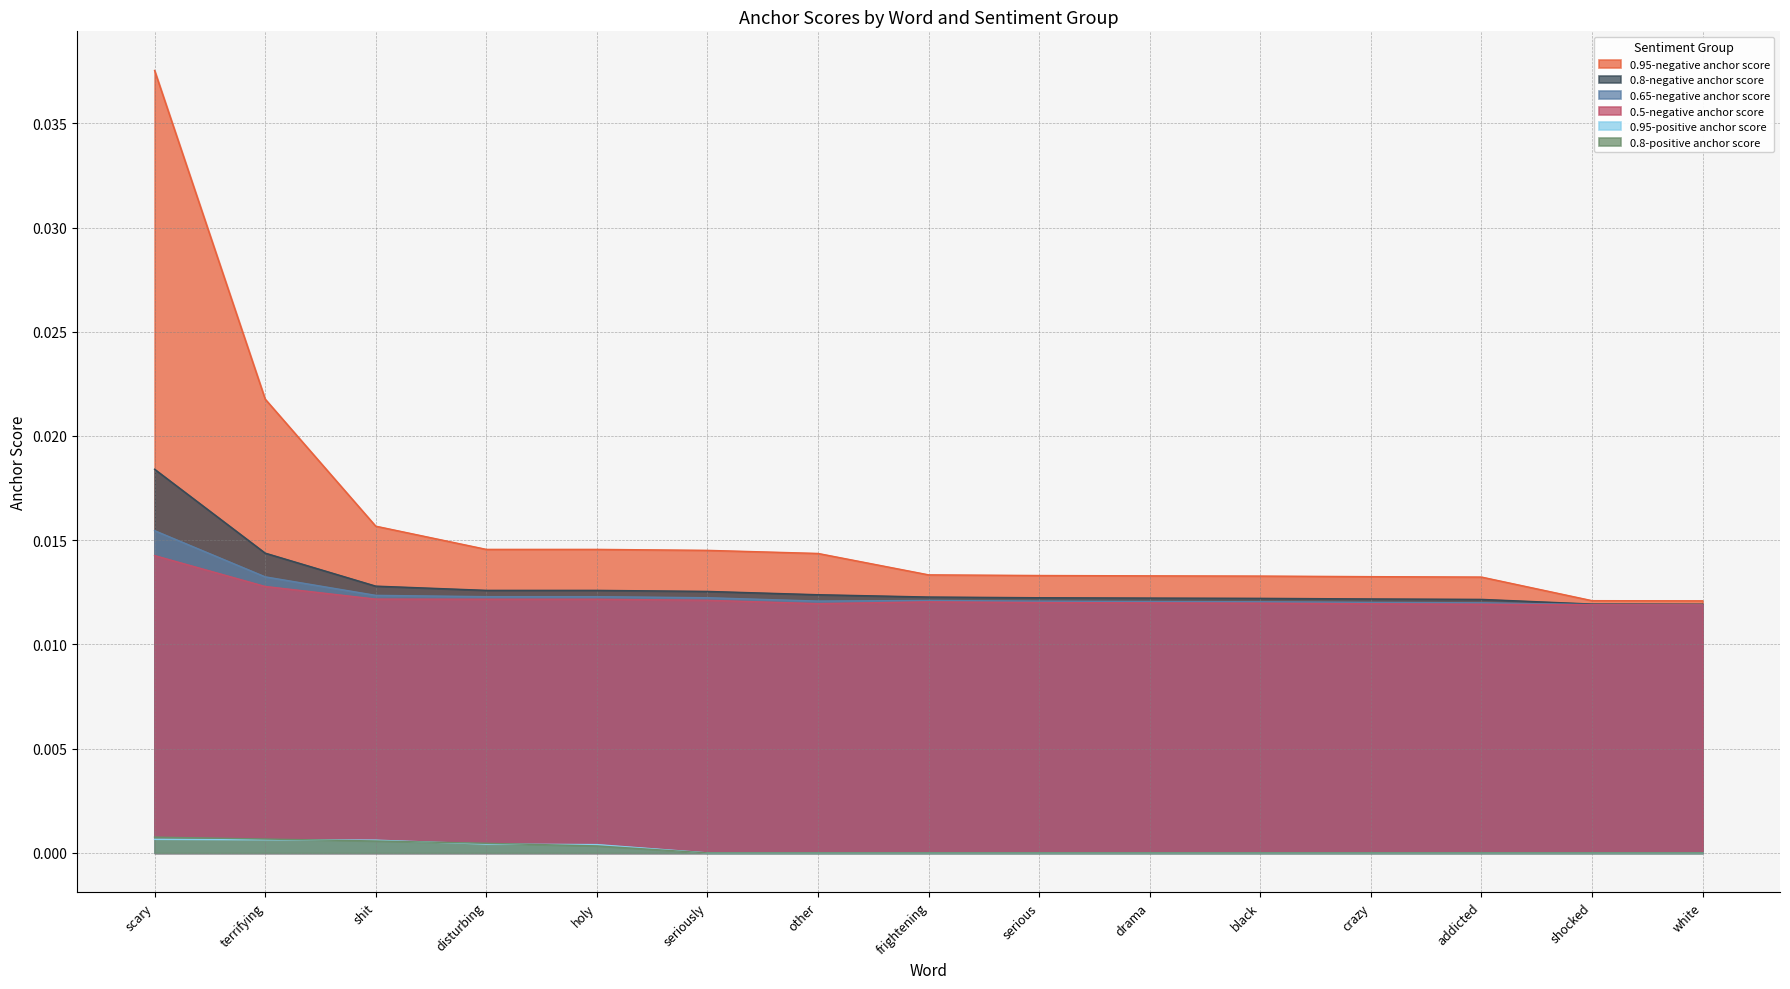

What is the label of the 6th point from the right?

drama